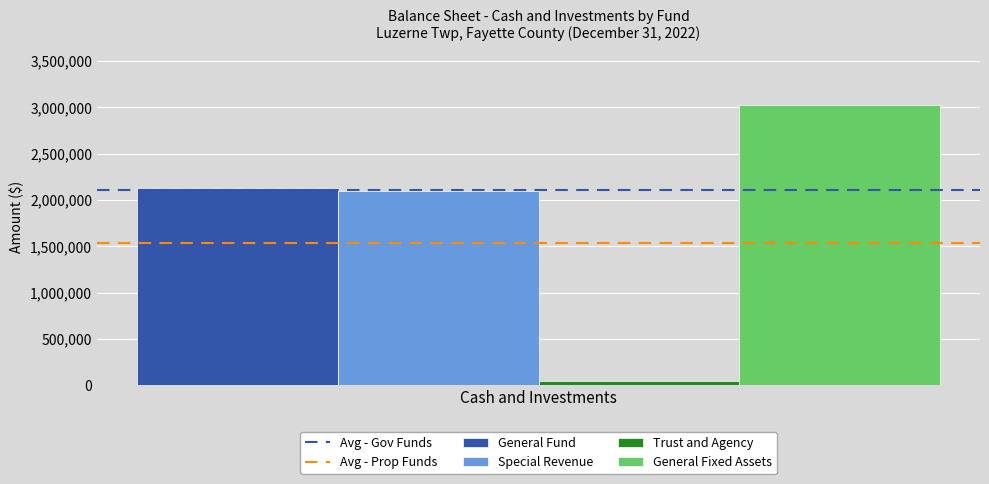

What is the minimum value for General Fixed Assets?

3023803